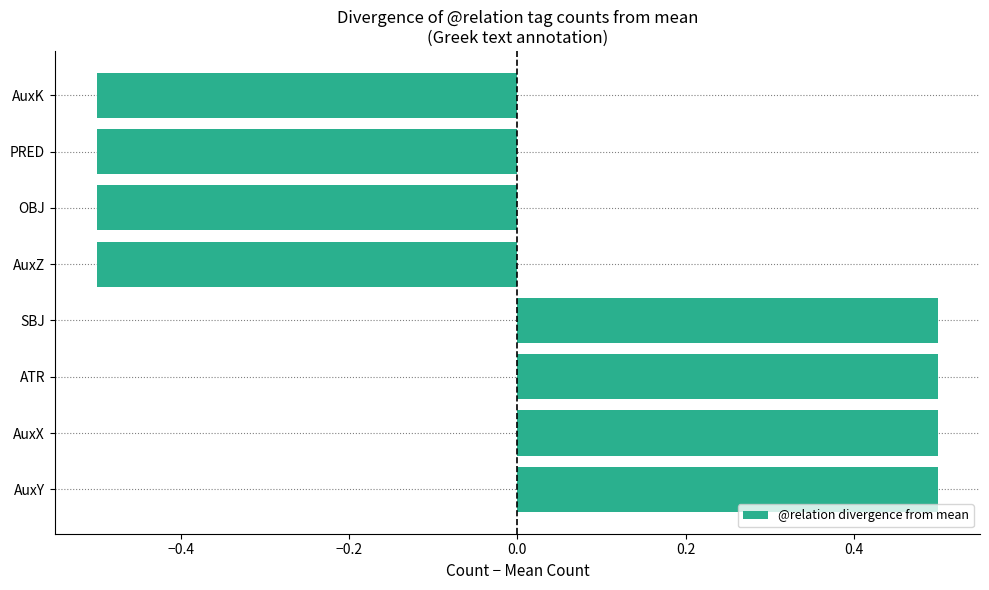

Reading bottom to top, transcribe all the data shown in this chart.

0.5	0.5	0.5	0.5	-0.5	-0.5	-0.5	-0.5